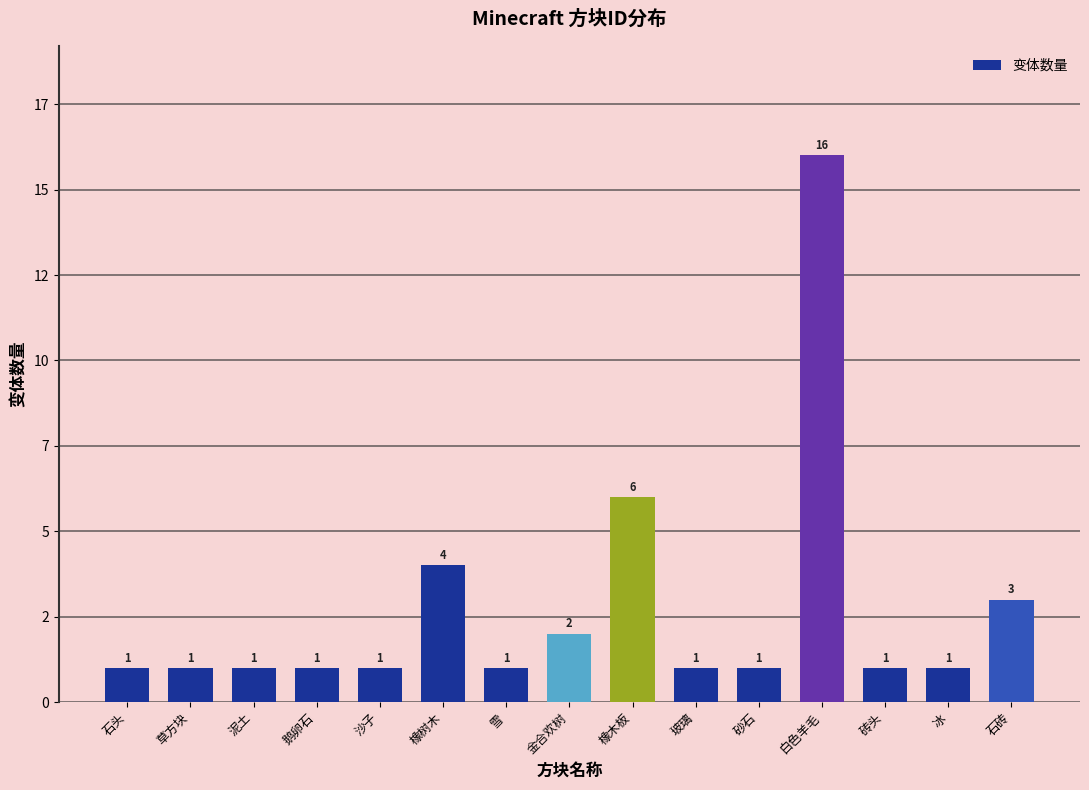

Reading left to right, what are all the values shown in this chart?

1	1	1	1	1	4	1	2	6	1	1	16	1	1	3